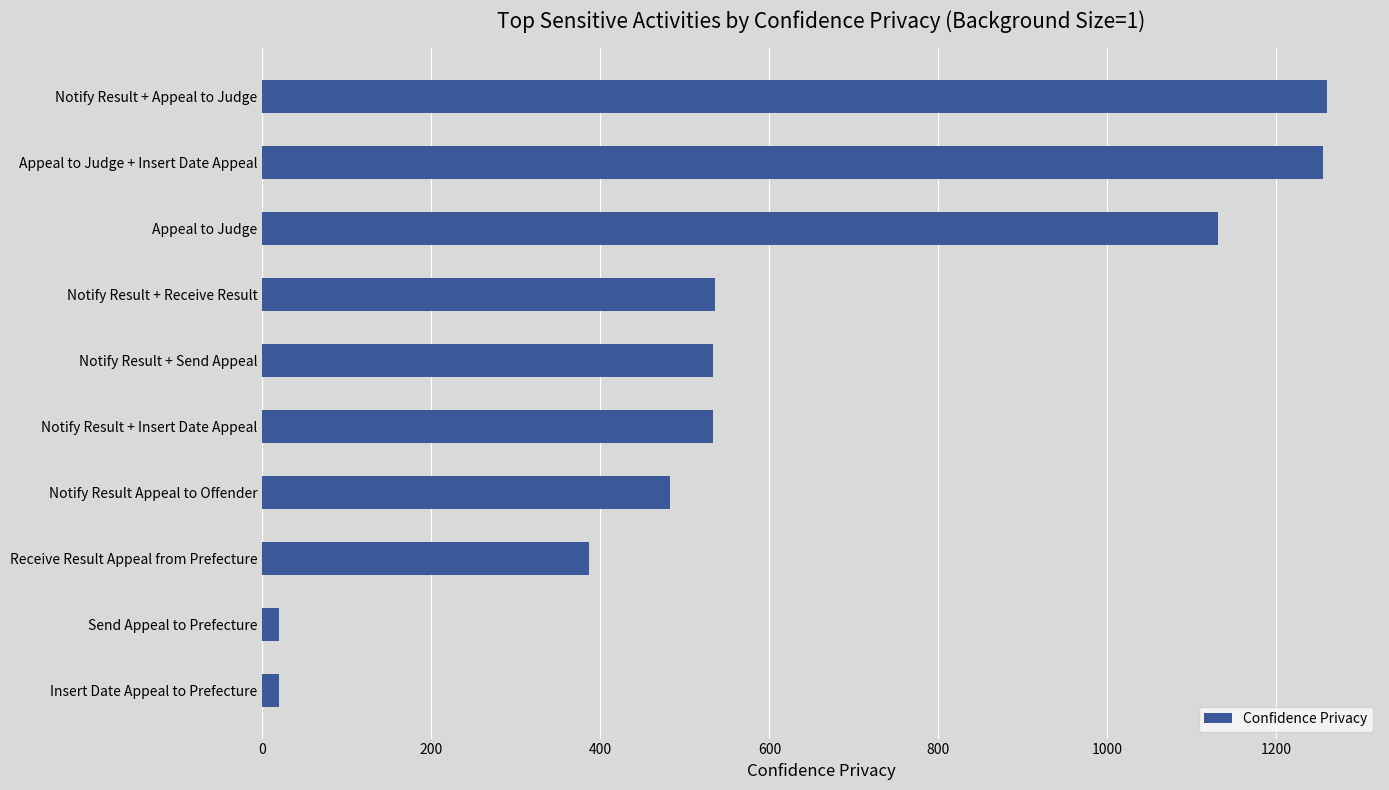

True or false: the data shows 386.2 at Receive Result Appeal from Prefecture.

True